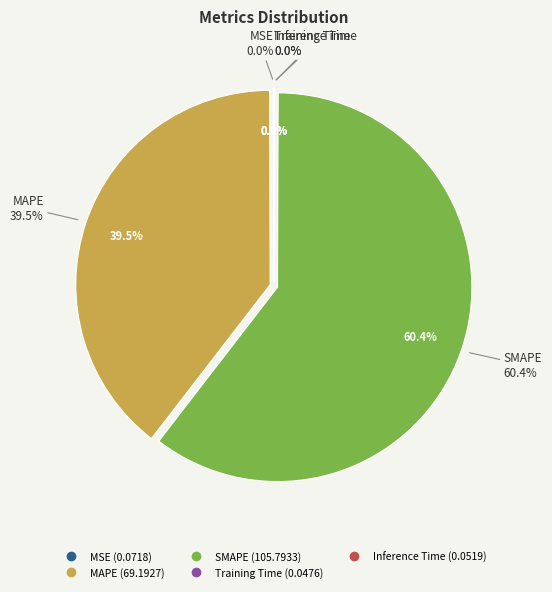

Combined, do MAPE and Inference Time account for over 50%?

No